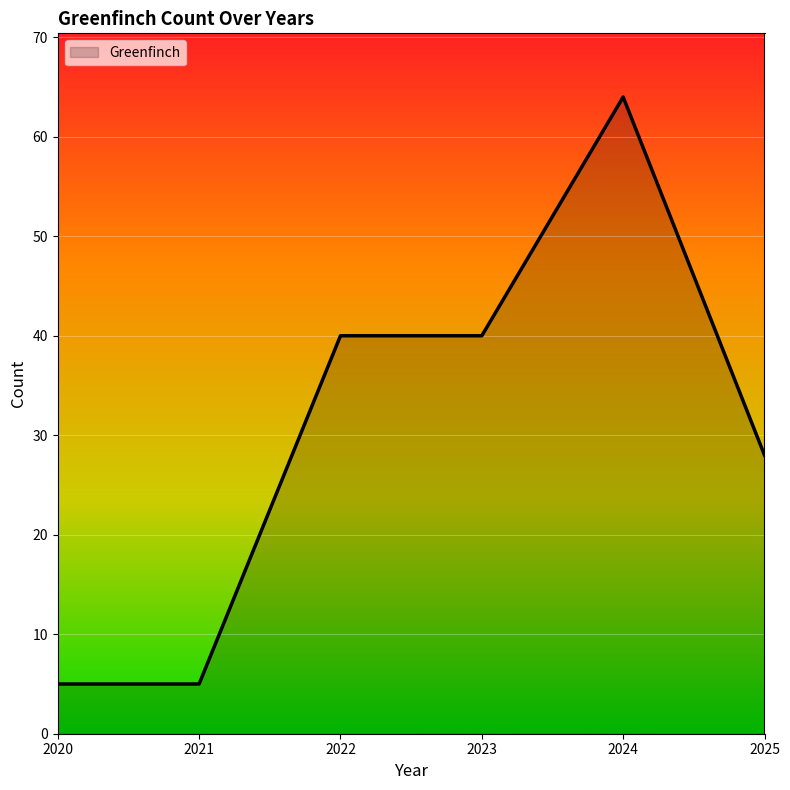

What is the maximum value shown in the chart?

64